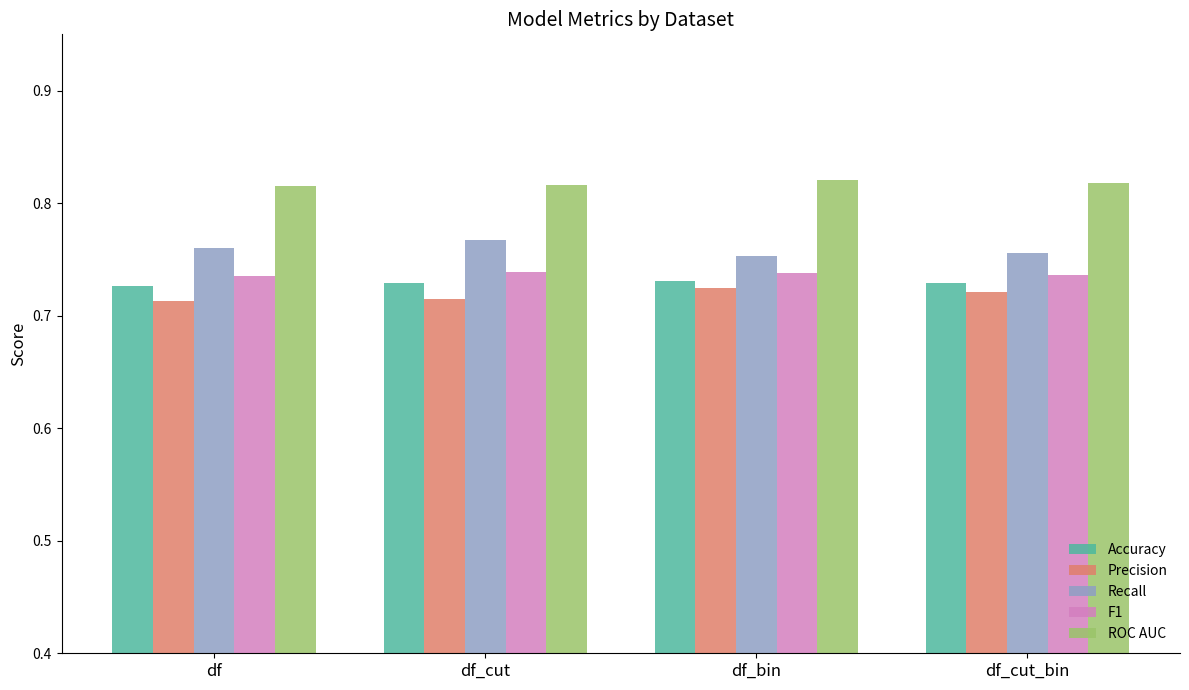

How many ROC AUC values are between 0 and 1?

4